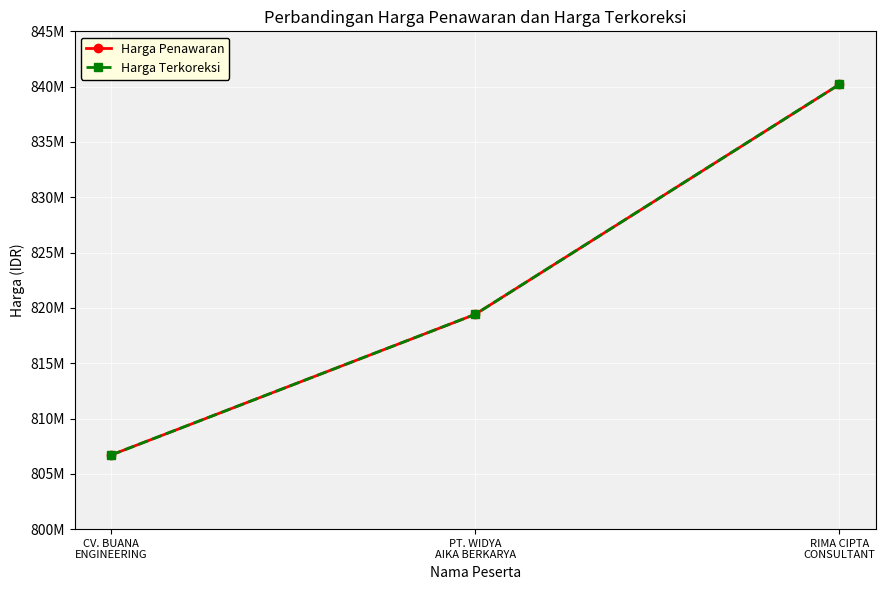

Does the chart have visible grid lines?

Yes